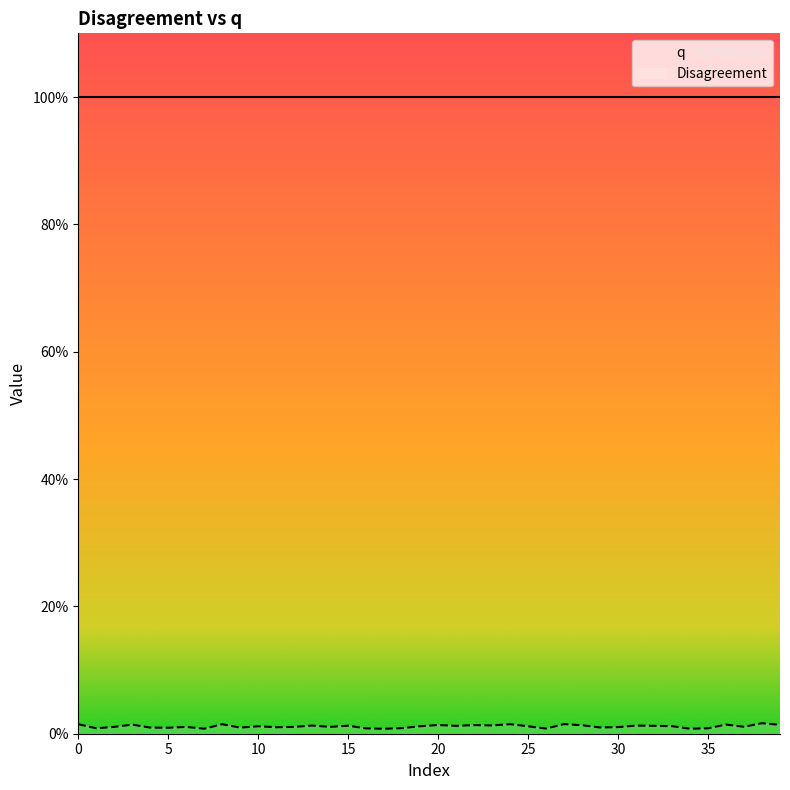

List the labels in order of value, largest first.

38, 27, 24, 0, 8, 36, 3, 39, 20, 22, 28, 23, 13, 31, 15, 32, 21, 33, 19, 10, 25, 37, 2, 12, 14, 6, 30, 11, 29, 4, 9, 5, 18, 1, 35, 16, 26, 7, 34, 17